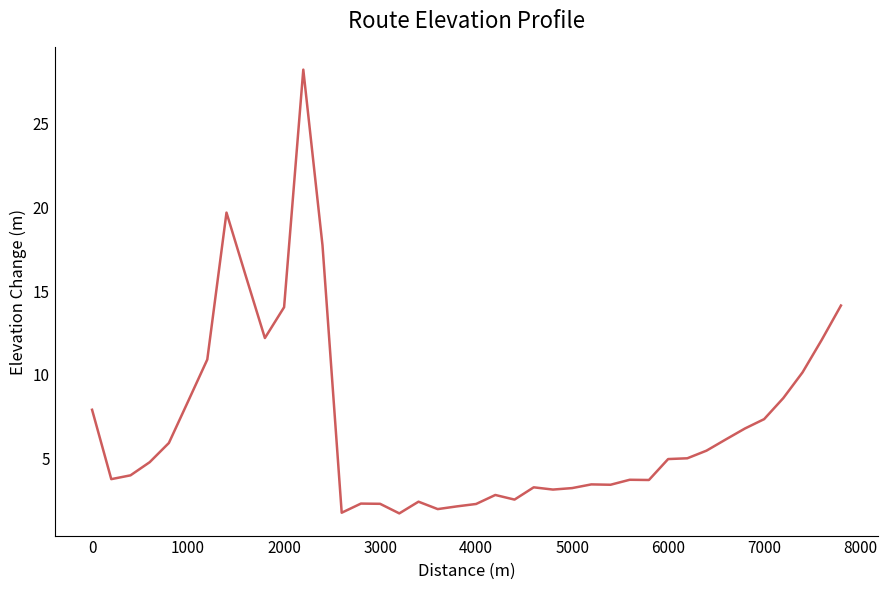

What is the minimum value shown in the chart?

1.7